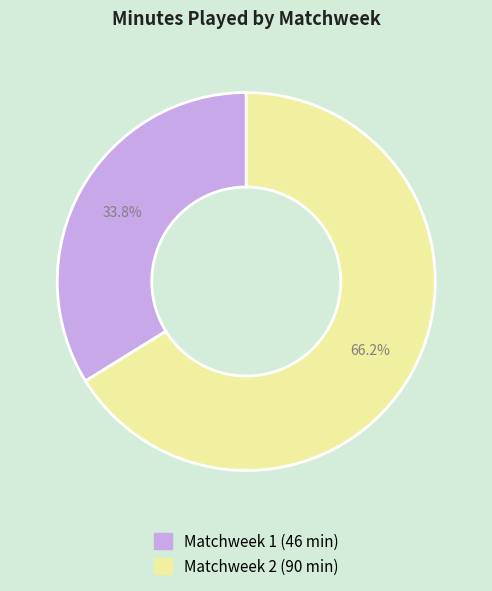

Rank the categories by value from lowest to highest.

Matchweek 1, Matchweek 2